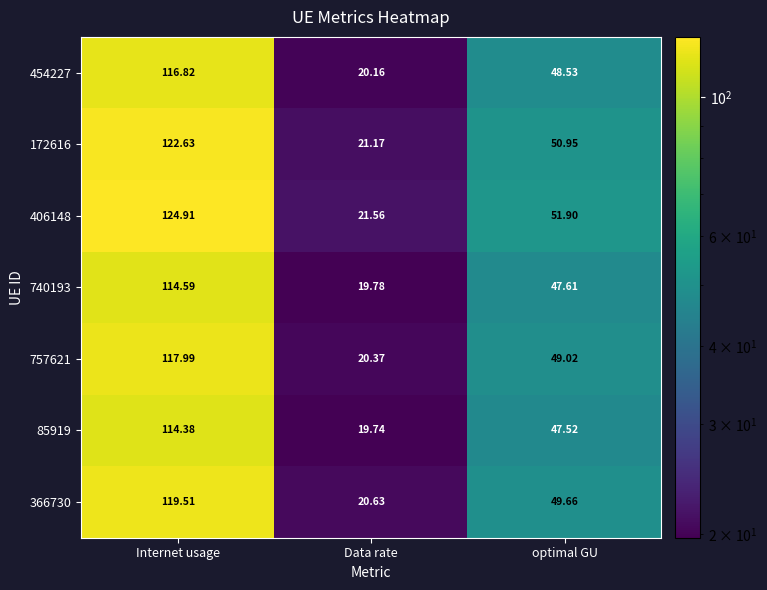

At which label is 740193 closest to 67?

optimal GU